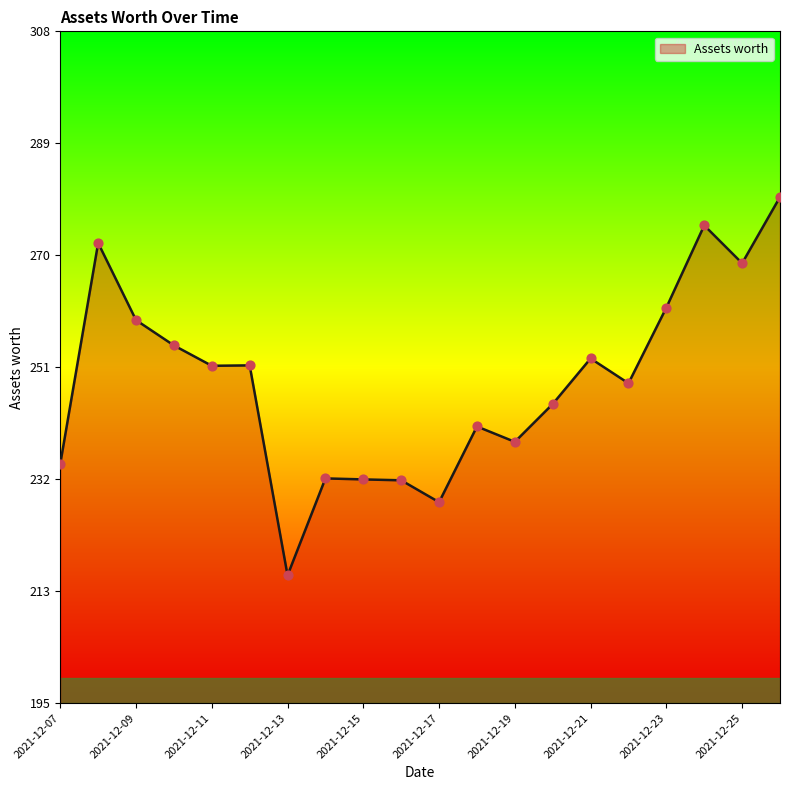

What is the difference between the maximum and minimum values?

64.0